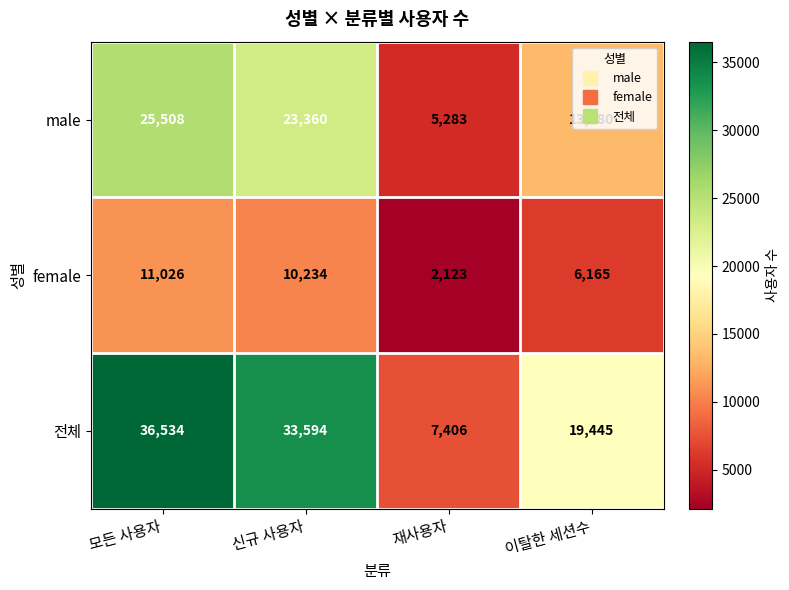

What is the average value of the male series?

16858